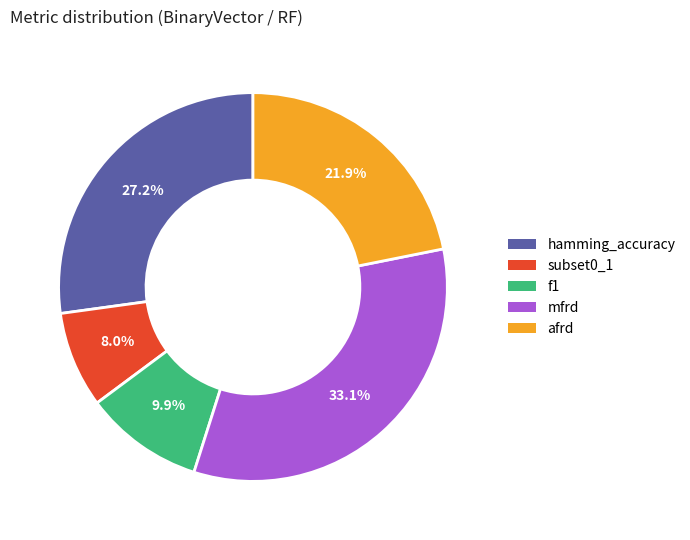

To the nearest percent, what is the difference between the afrd and f1 slice percentages?

12%